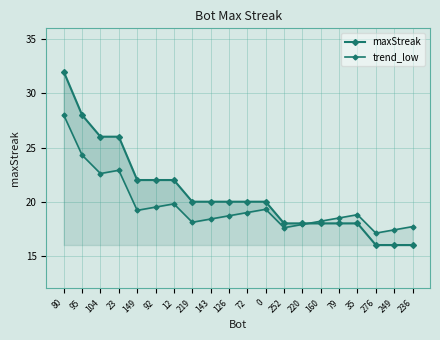

What is the spread (max minus min) of values at 126?

1.3